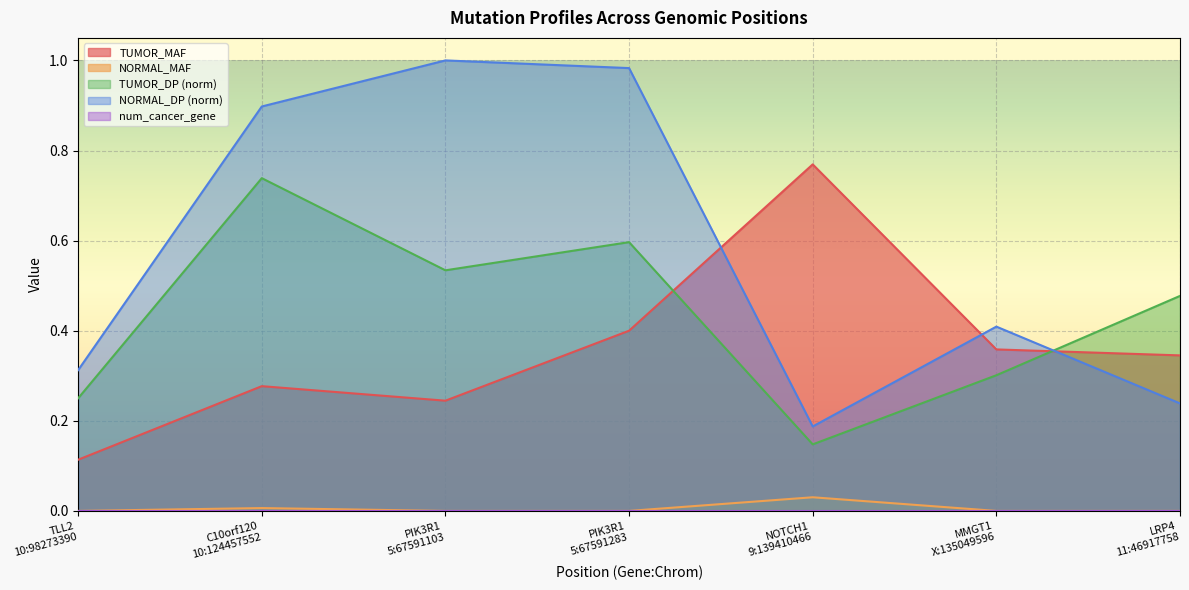

Is it true that TUMOR_MAF equals 0.3 at LRP4
11:46917758?

True